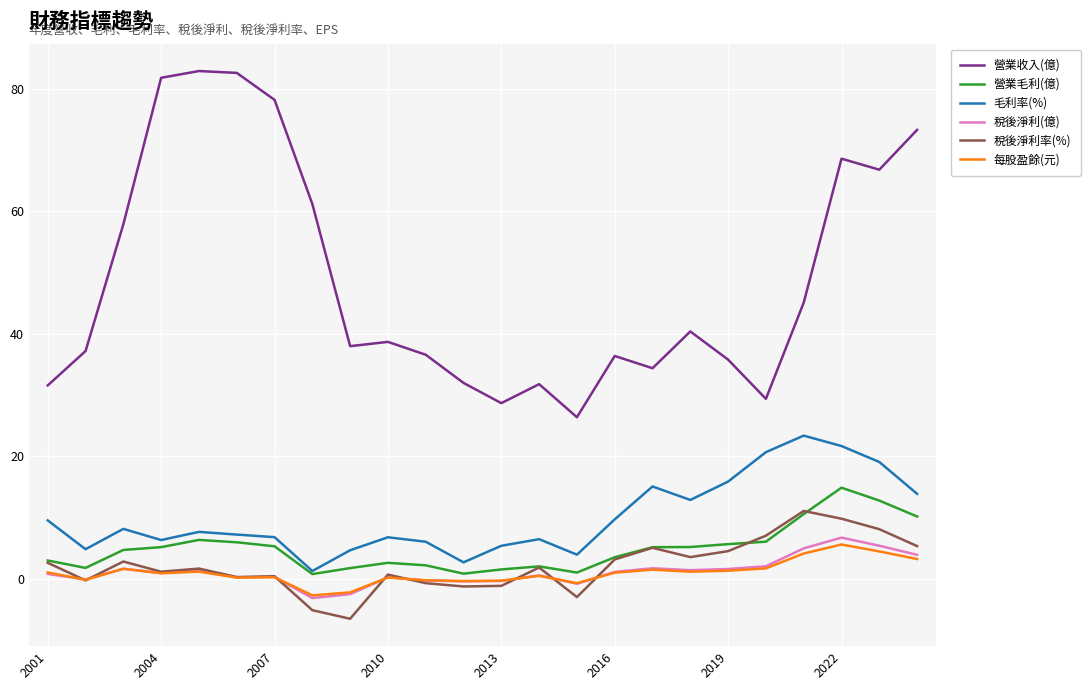

What are all the series names shown in the legend?

營業收入(億), 營業毛利(億), 毛利率(%), 稅後淨利(億), 稅後淨利率(%), 每股盈餘(元)